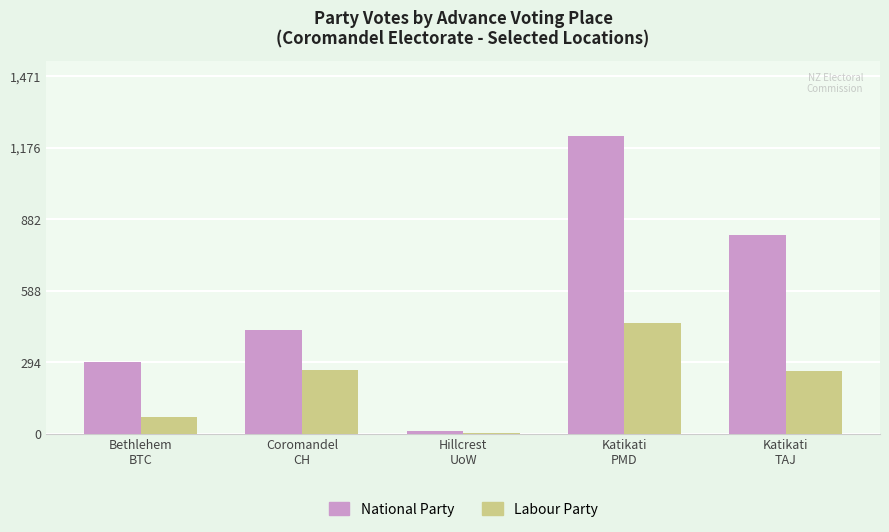

What is the maximum value for National Party?

1226